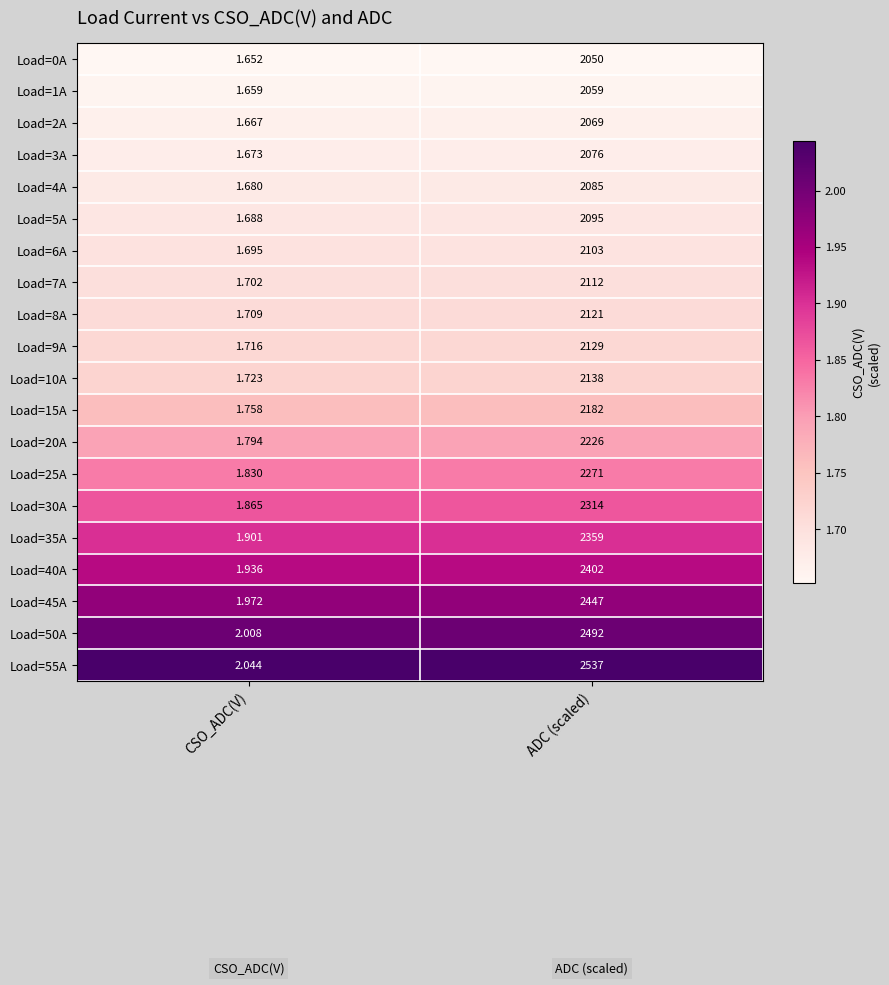

Rank the categories by Load=4A value from highest to lowest.

ADC (scaled), CSO_ADC(V)